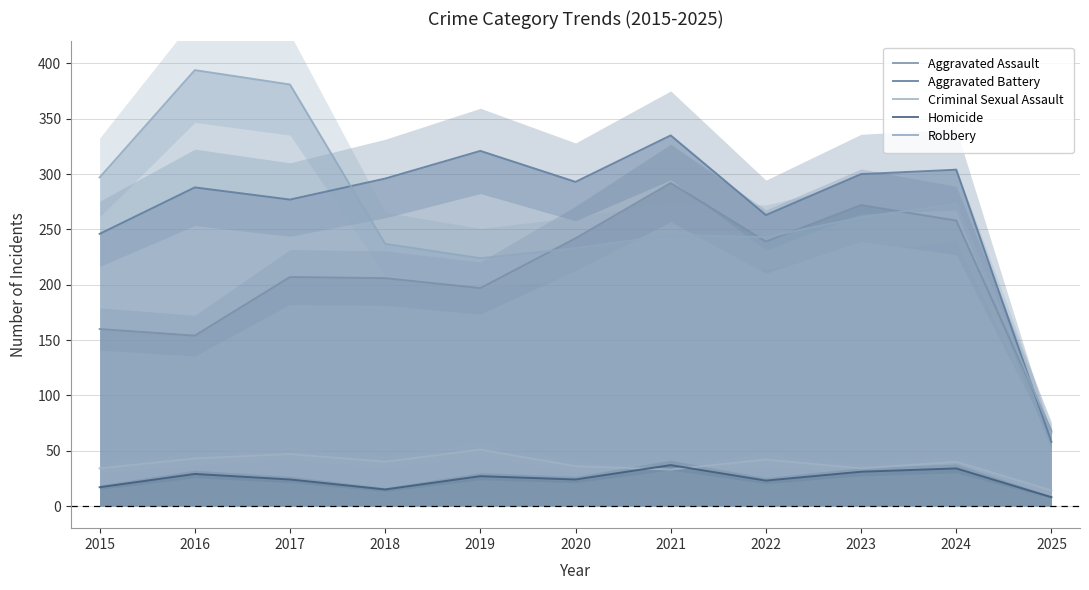

What is the total value across all series at 2018?

794